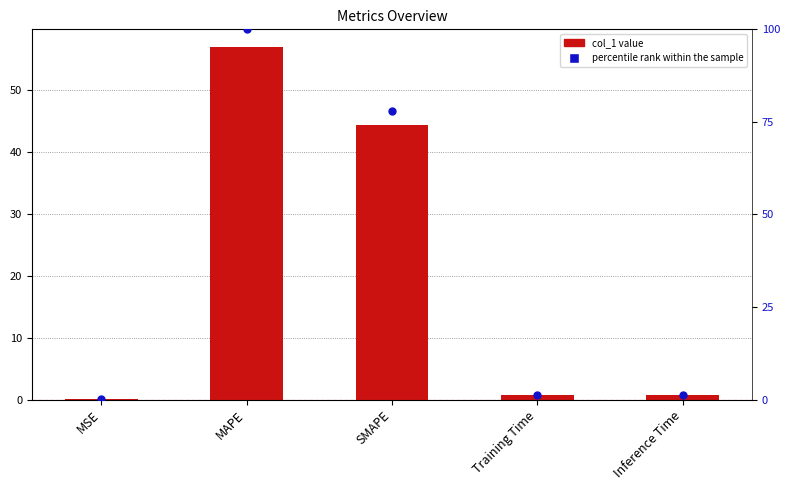

Which series has the largest total across all categories?

percentile rank within the sample